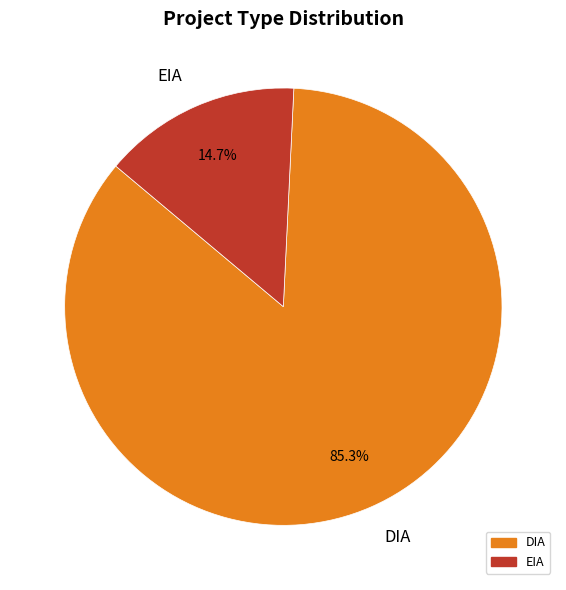

Rank the categories by value from highest to lowest.

DIA, EIA